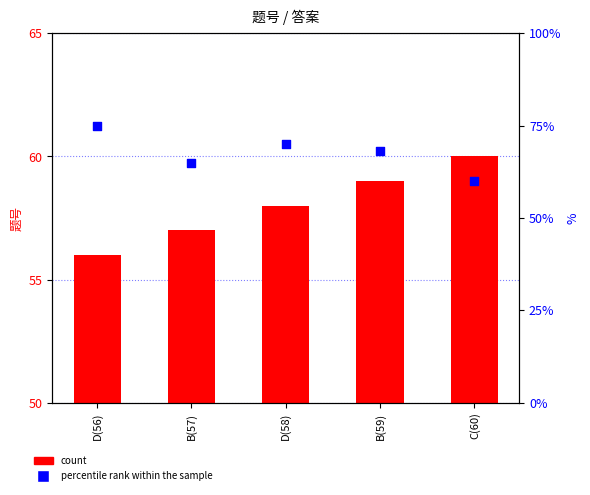

Which series has the largest Y range (max minus min)?

percentile rank within the sample